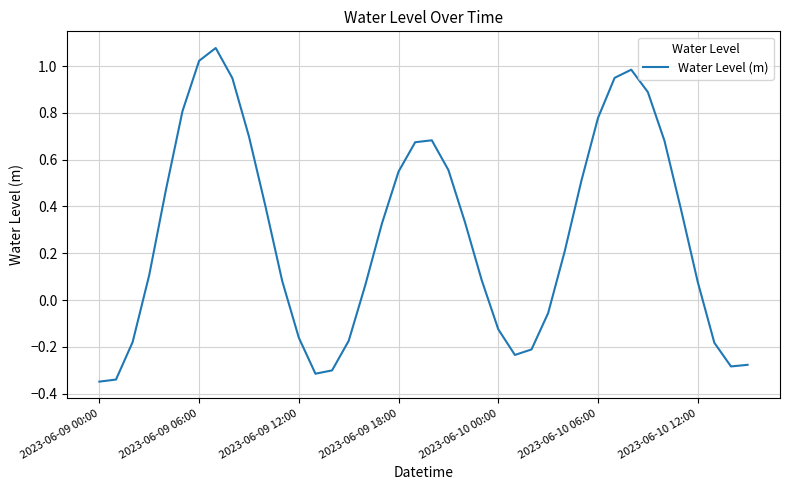

Does the chart display data point markers on the line(s)?

No